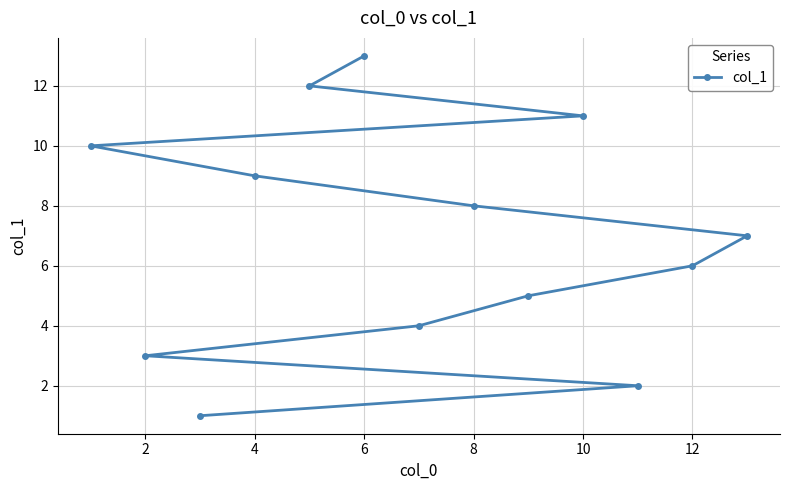

Reading right to left, extract all data points from this chart.

7	6	2	11	5	8	4	13	12	9	1	3	10